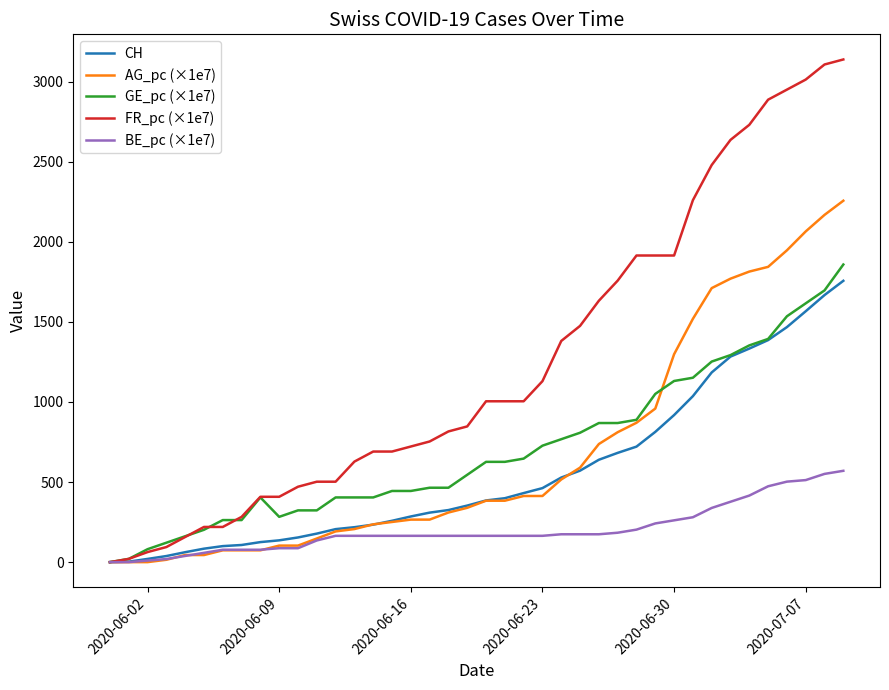

What are all the series names shown in the legend?

CH, AG_pc (×1e7), GE_pc (×1e7), FR_pc (×1e7), BE_pc (×1e7)